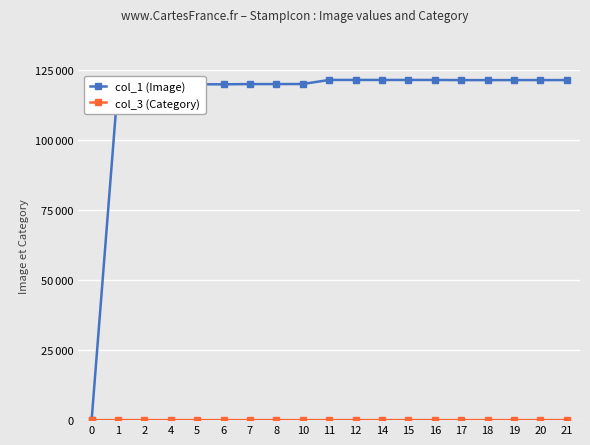

The value of col_3 (Category) at 6 is 11. True or false?

True